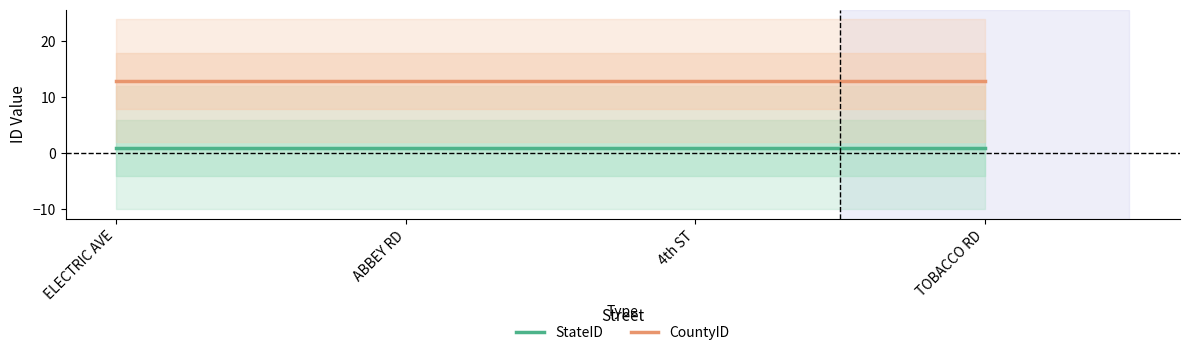

Where is StateID nearest to the value 1?

ELECTRIC AVE